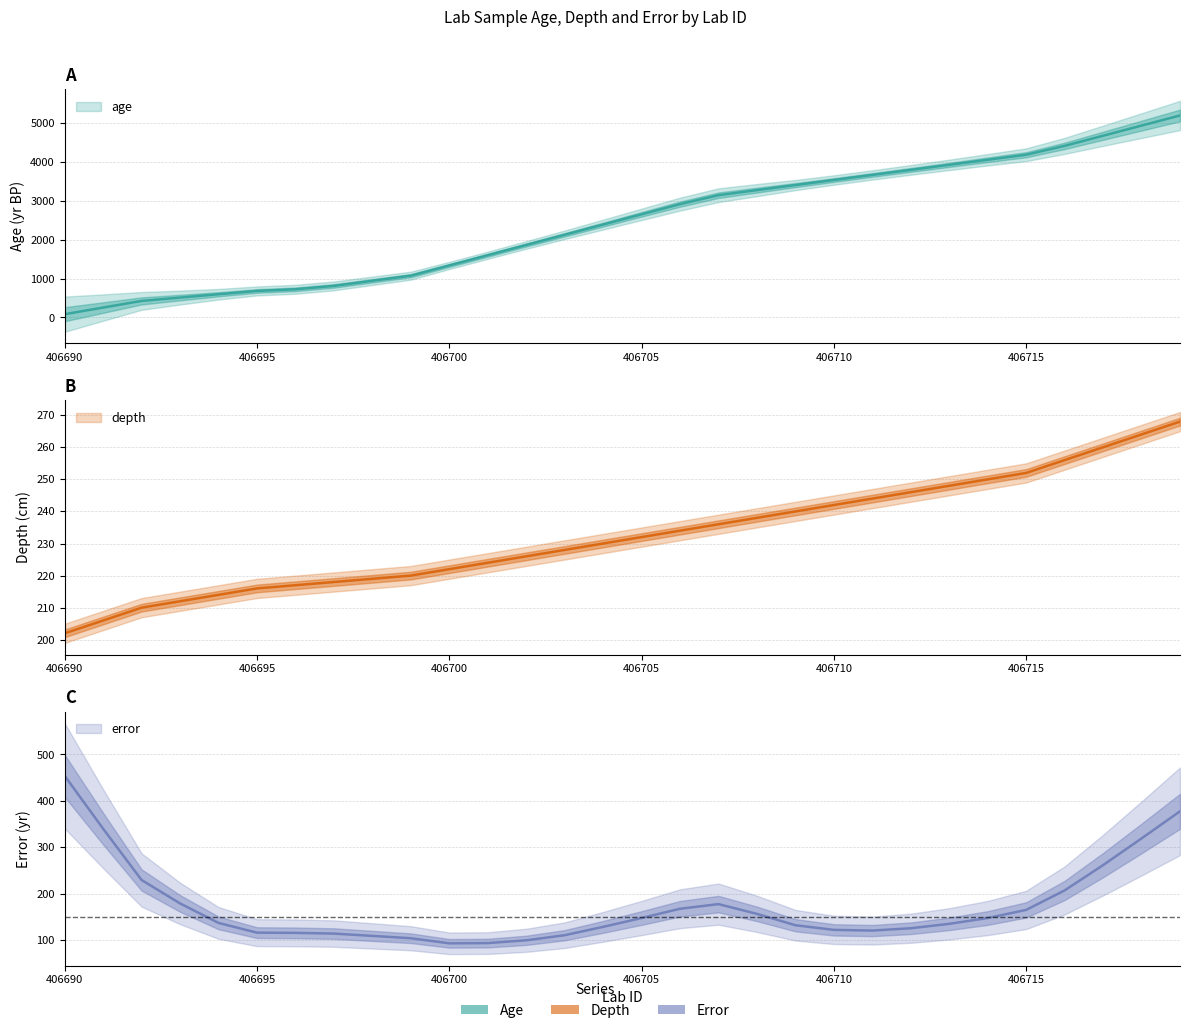

How many series are shown in this chart?

3